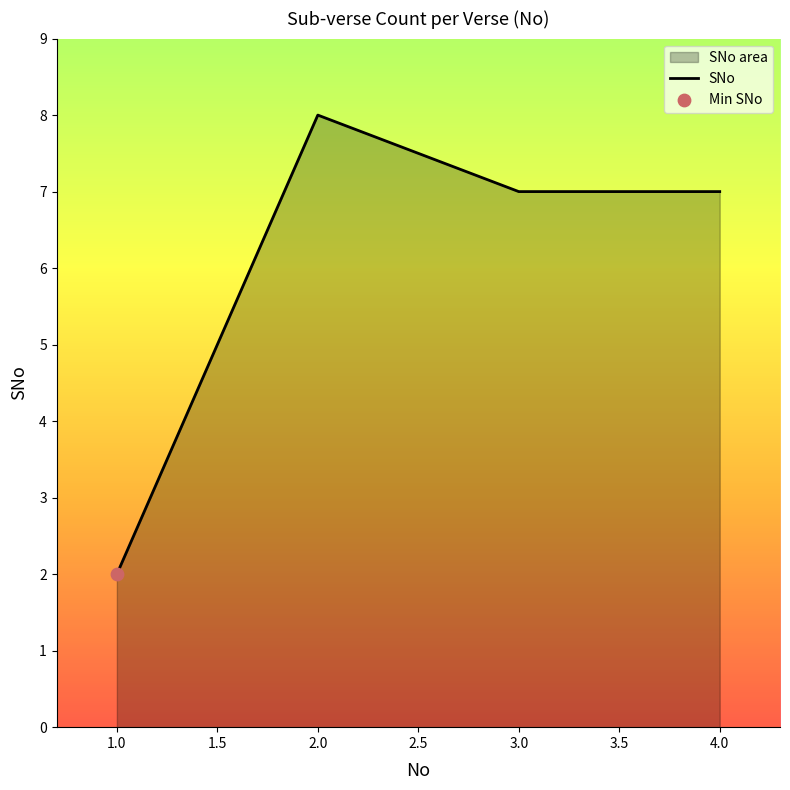

Between 4.0 and 2.0, which is larger?

2.0